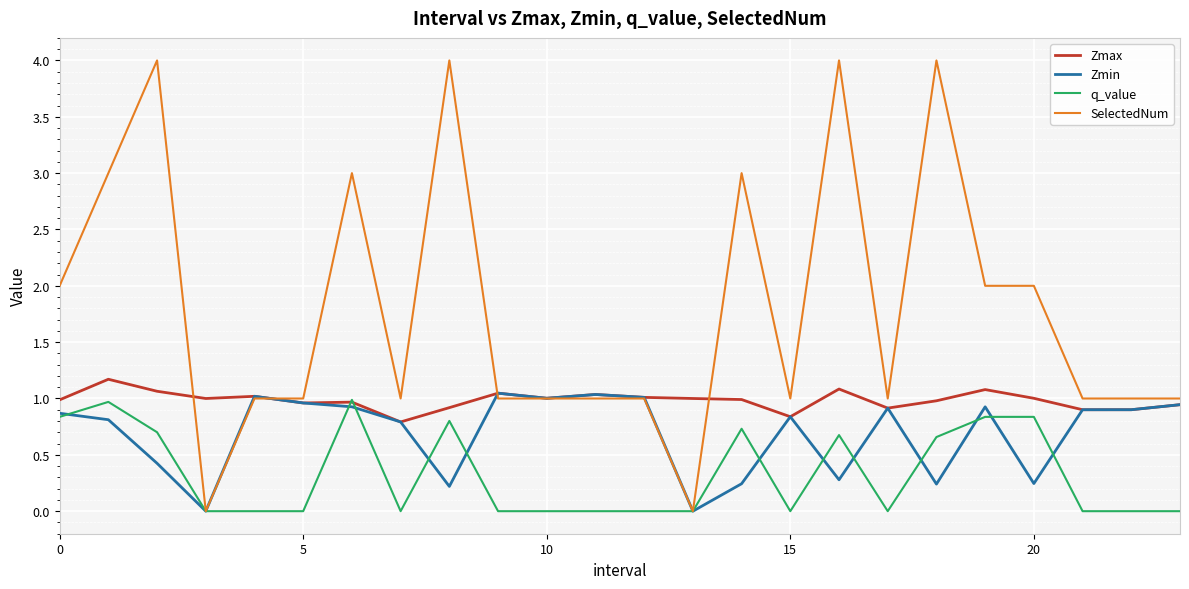

Which series has the largest total across all categories?

SelectedNum